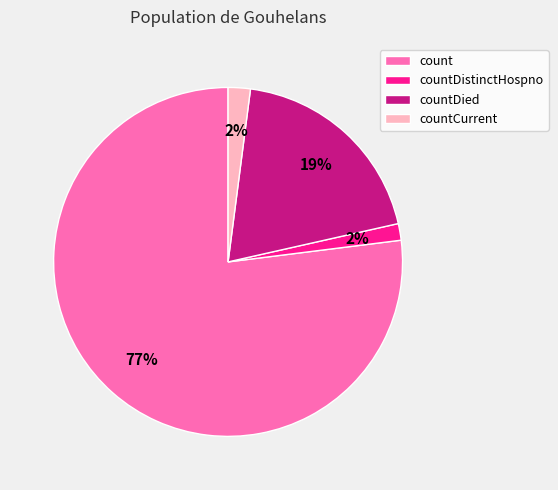

The countDied slice represents 14% of the pie. True or false?

False